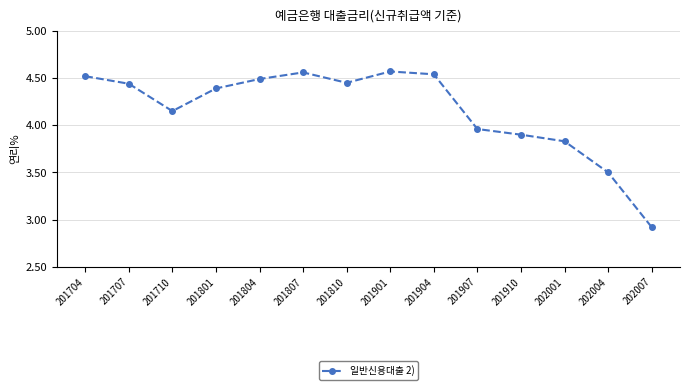

Which label corresponds to the smallest value in the chart?

202007